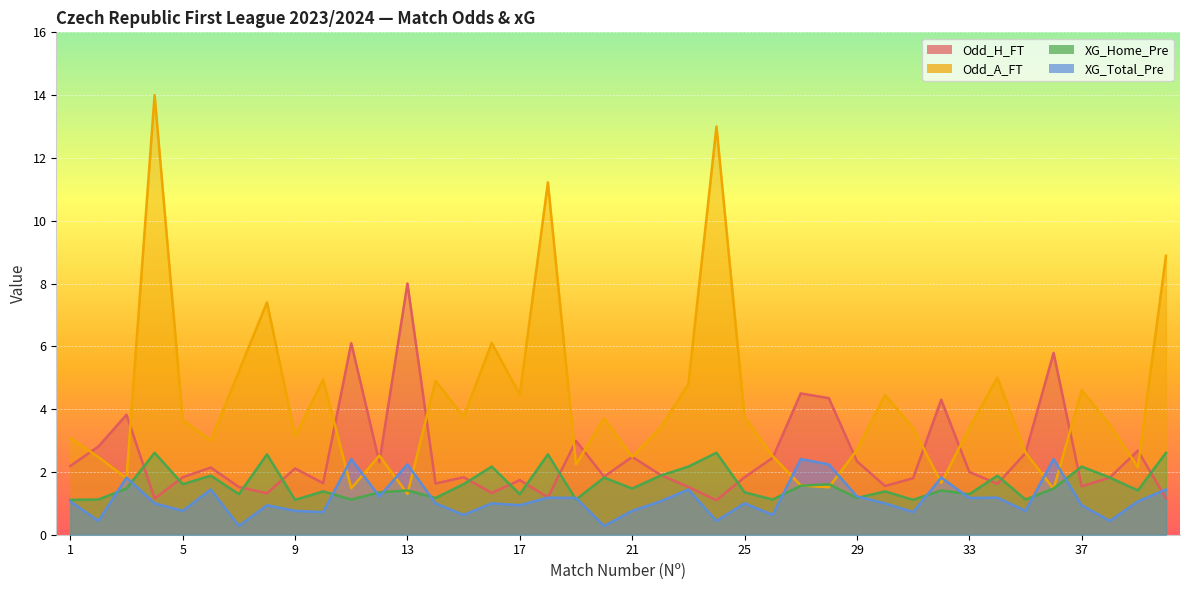

True or false: Odd_A_FT and Odd_H_FT cross at least once.

True